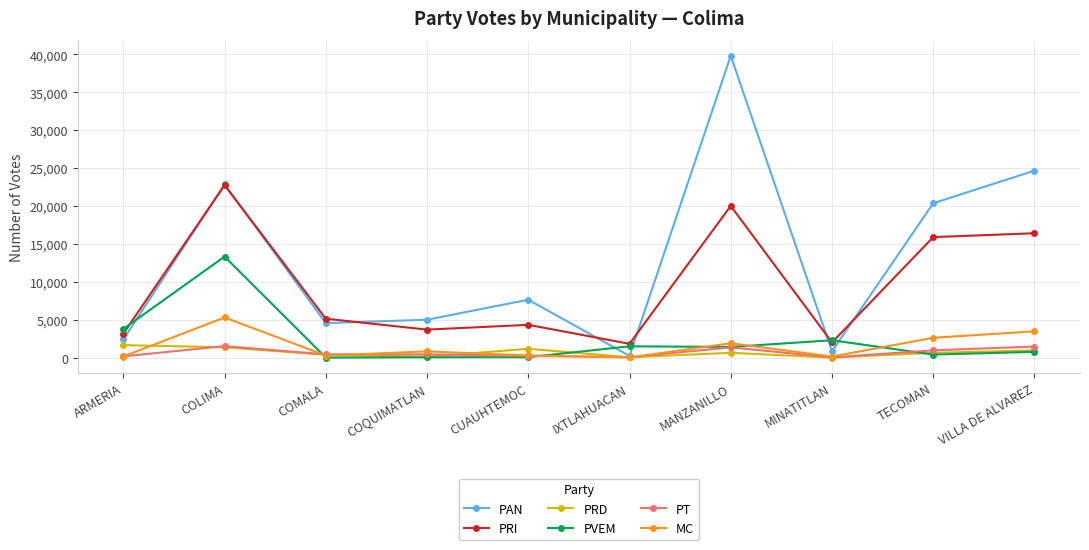

What are all the series names shown in the legend?

PAN, PRI, PRD, PVEM, PT, MC